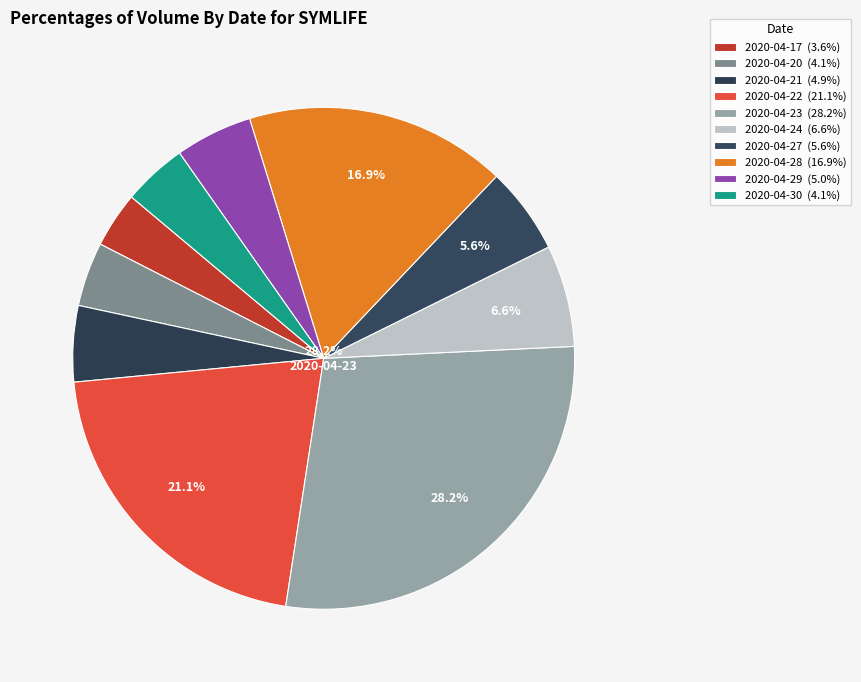

Which slice is the smallest?

2020-04-17